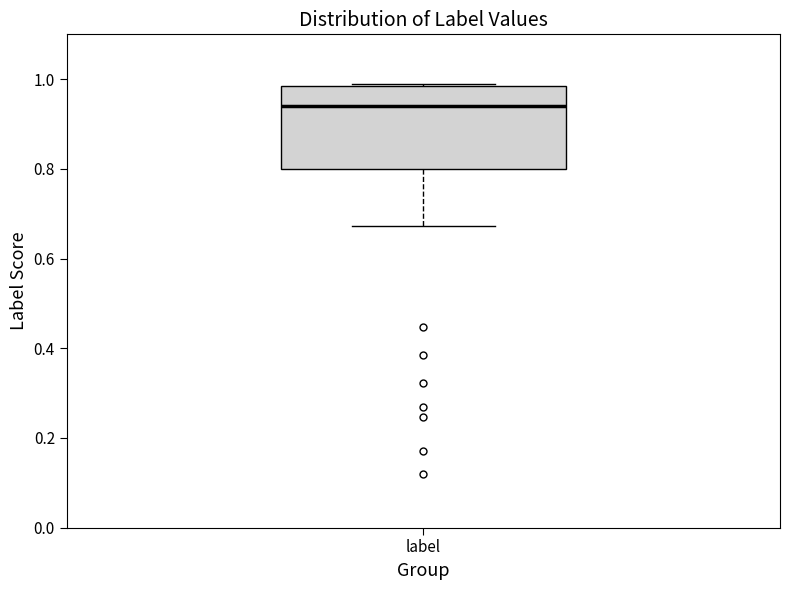

Read this box plot against the y-axis: the position of the median line, the range covered by the box, and the ends of both whiskers. The values are not printed on the chart, so give them approximately, as read against the axis.

median 0.94, box 0.80 to 0.98, whiskers 0.68 to 0.98 (just above the box's upper edge)